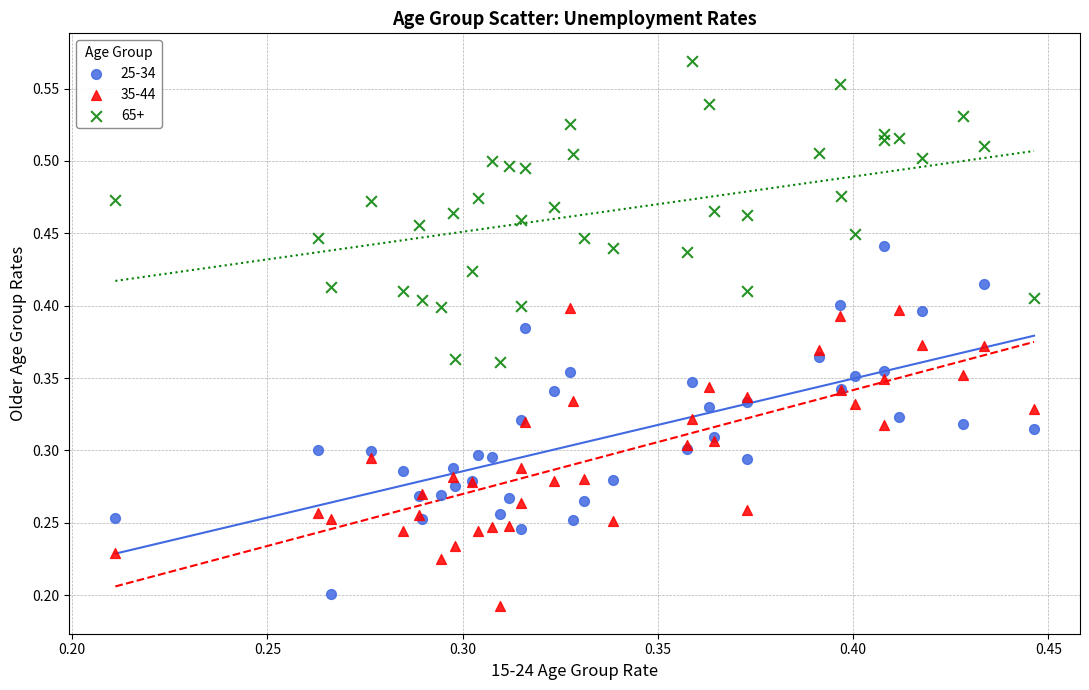

Which series has the largest Y range (max minus min)?

25-34